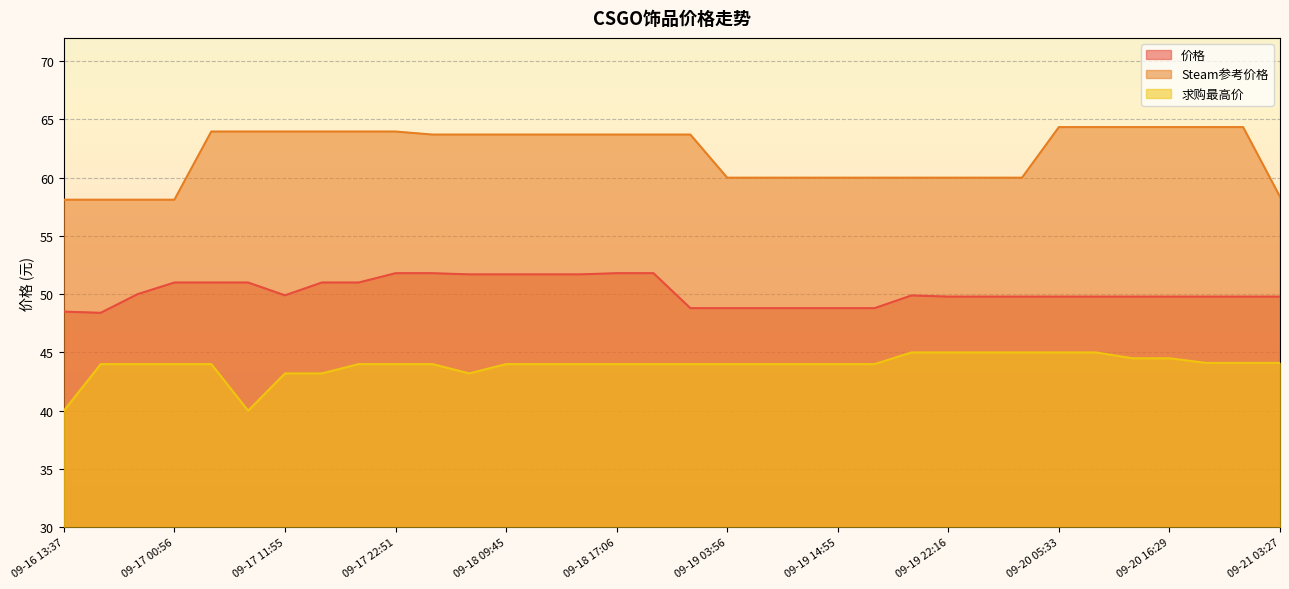

How many lines are shown in the chart?

3